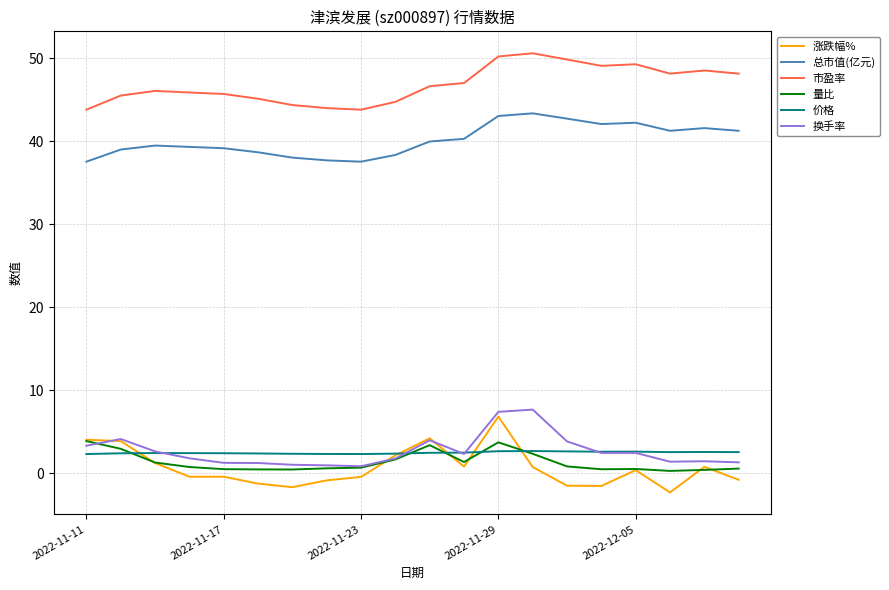

Which series has the largest total across all categories?

市盈率